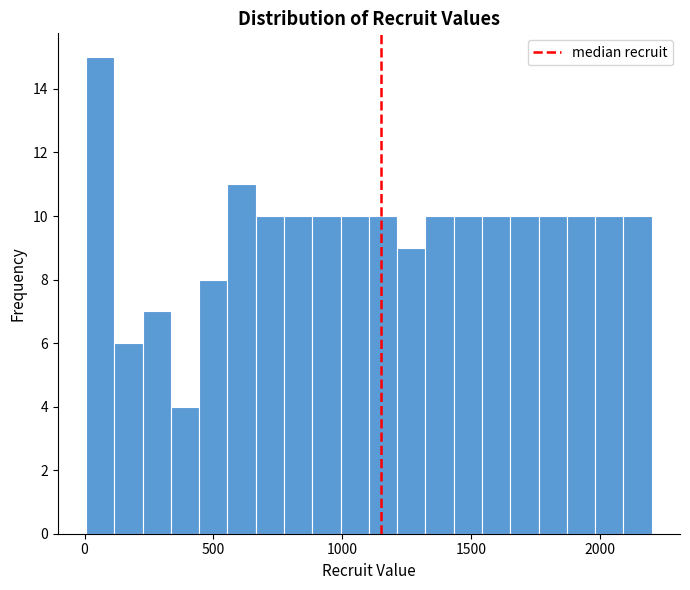

Read against the x-axis, roughly where is the centre of the tallest bar?

50